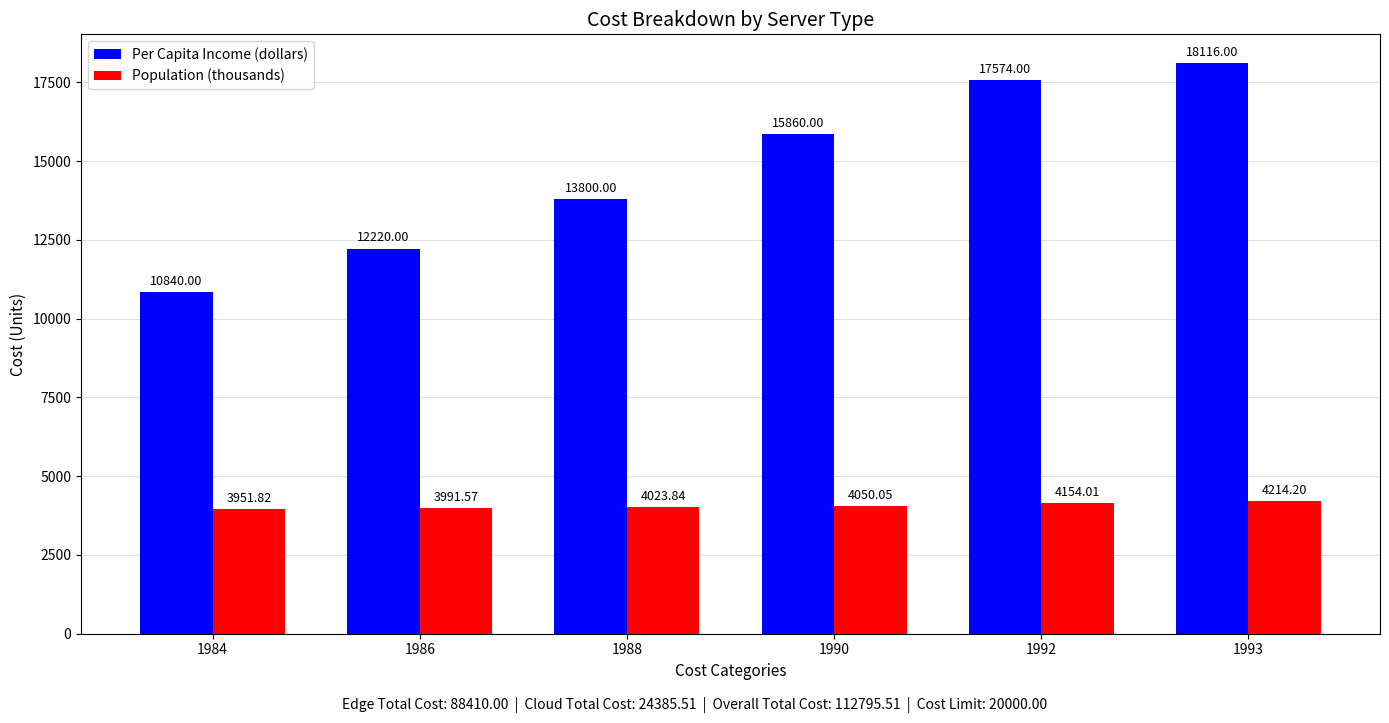

How many distinct data groups are displayed?

2